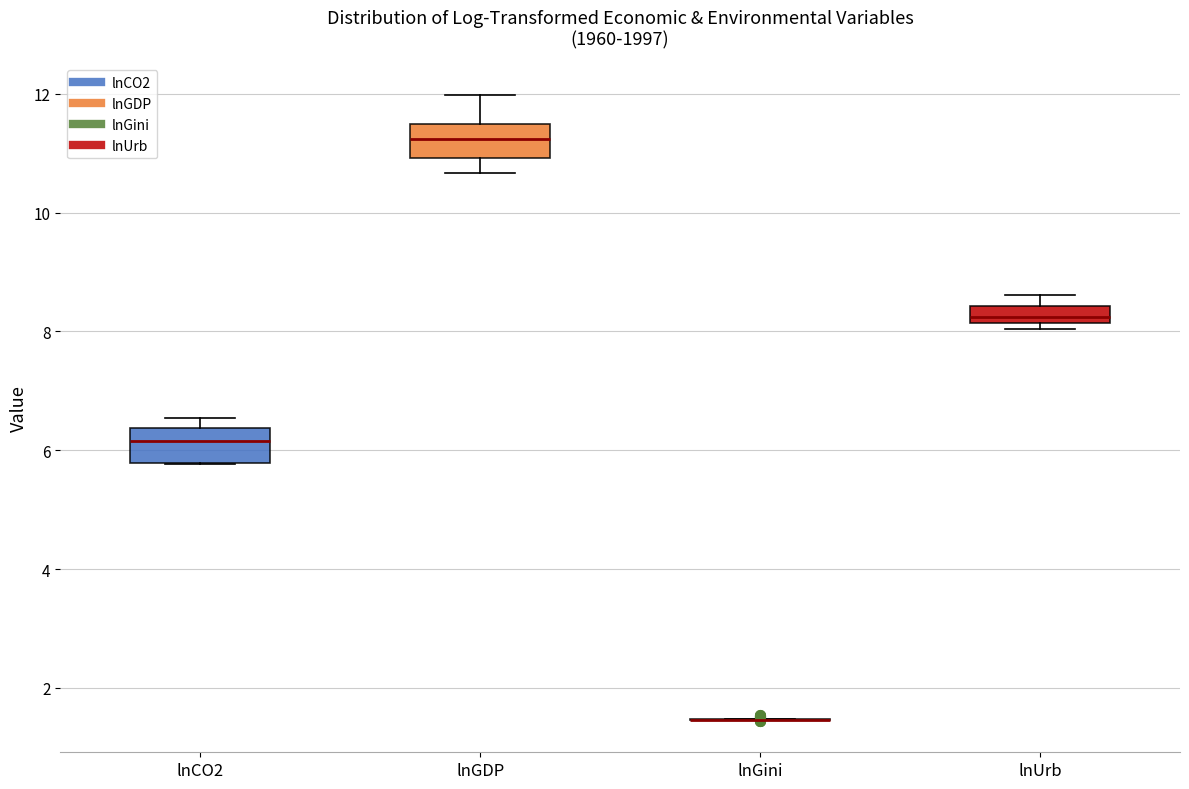

Where is the upper edge of the box for lnUrb on the y-axis? The values are not printed on the chart, so give them approximately, as read against the axis.

8.4